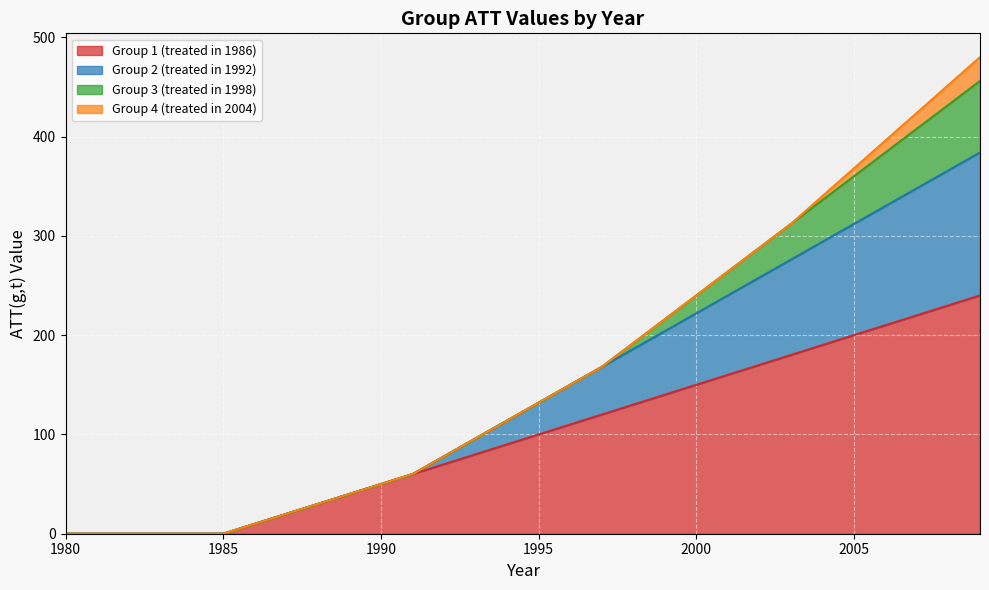

At which label does Group 1 (treated in 1986) reach its minimum?

1980